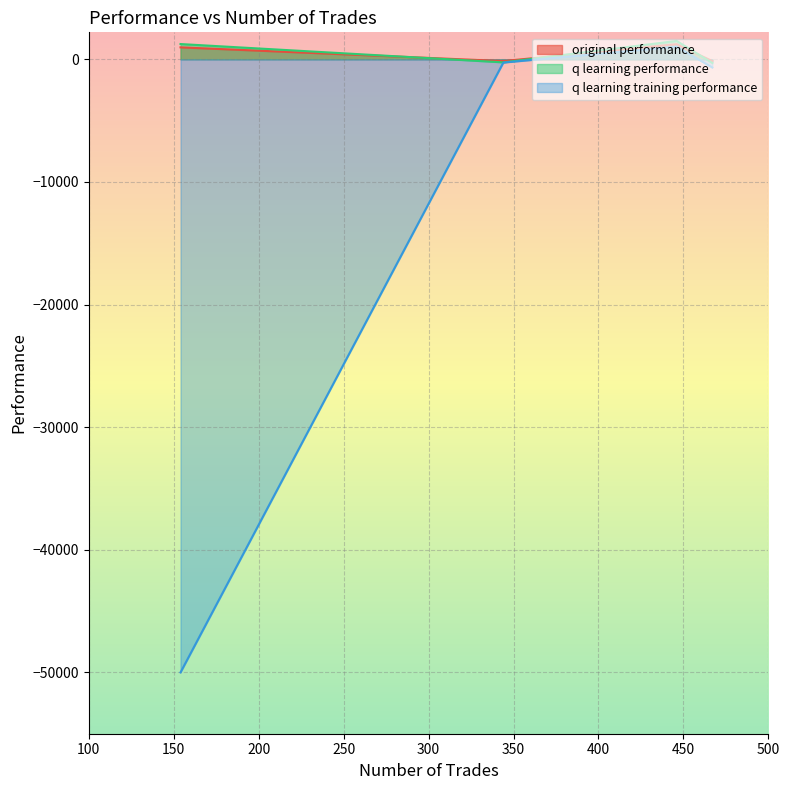

How many lines are shown in the chart?

3